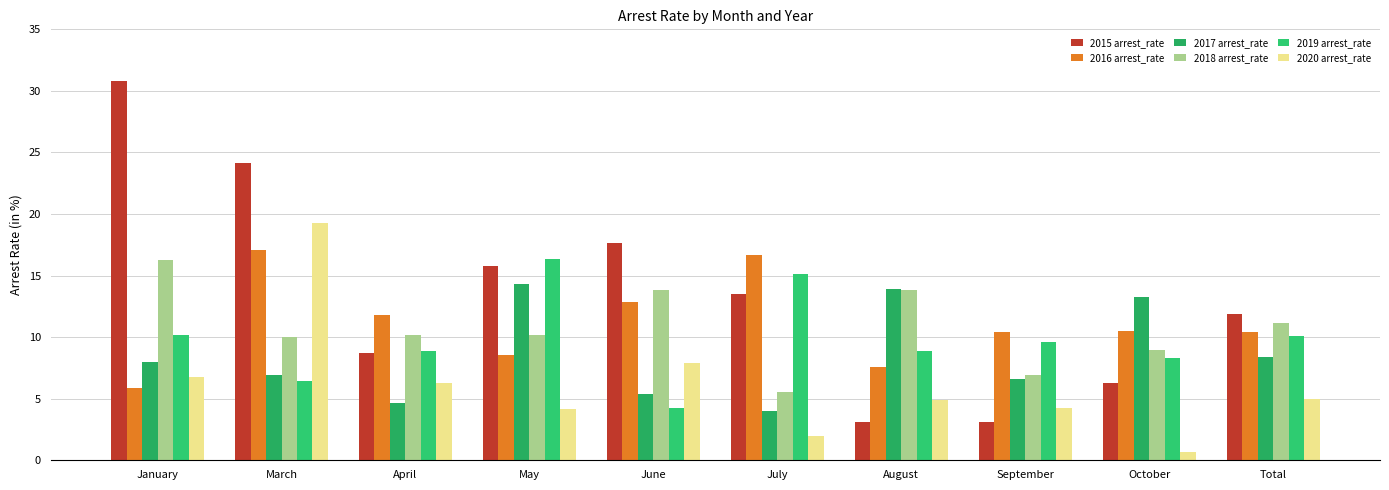

Rank the categories by 2019 arrest_rate value from highest to lowest.

May, July, January, Total, September, April, August, October, March, June